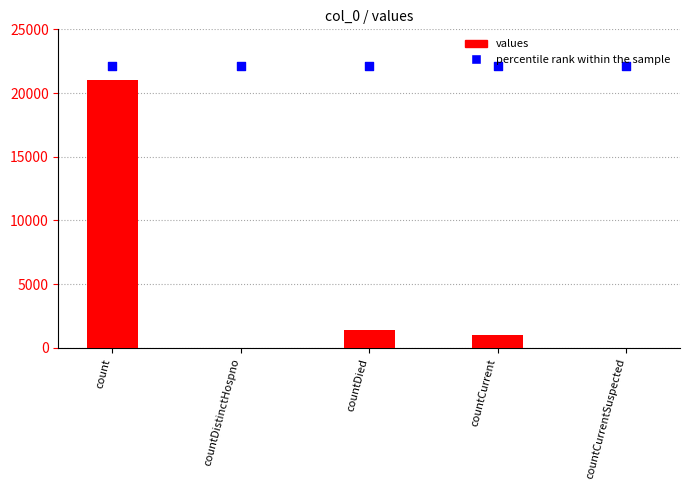

Which series contains the highest Y value?

percentile rank within the sample